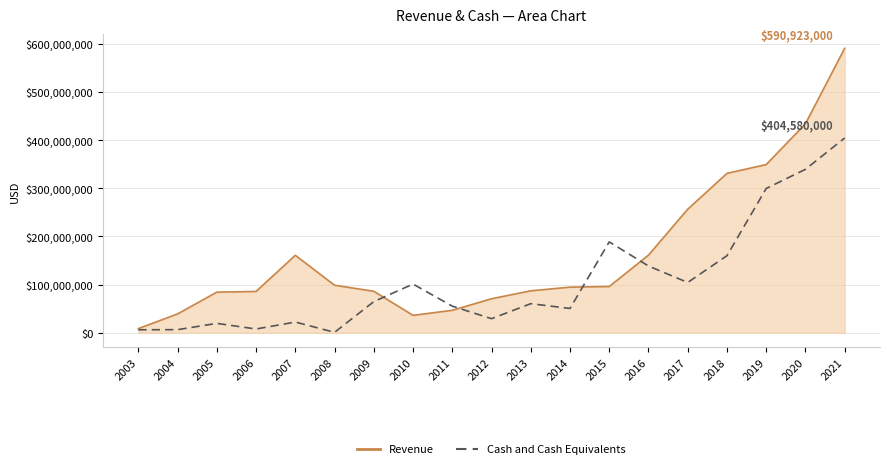

How many times do Revenue and Cash and Cash Equivalents cross each other?

4